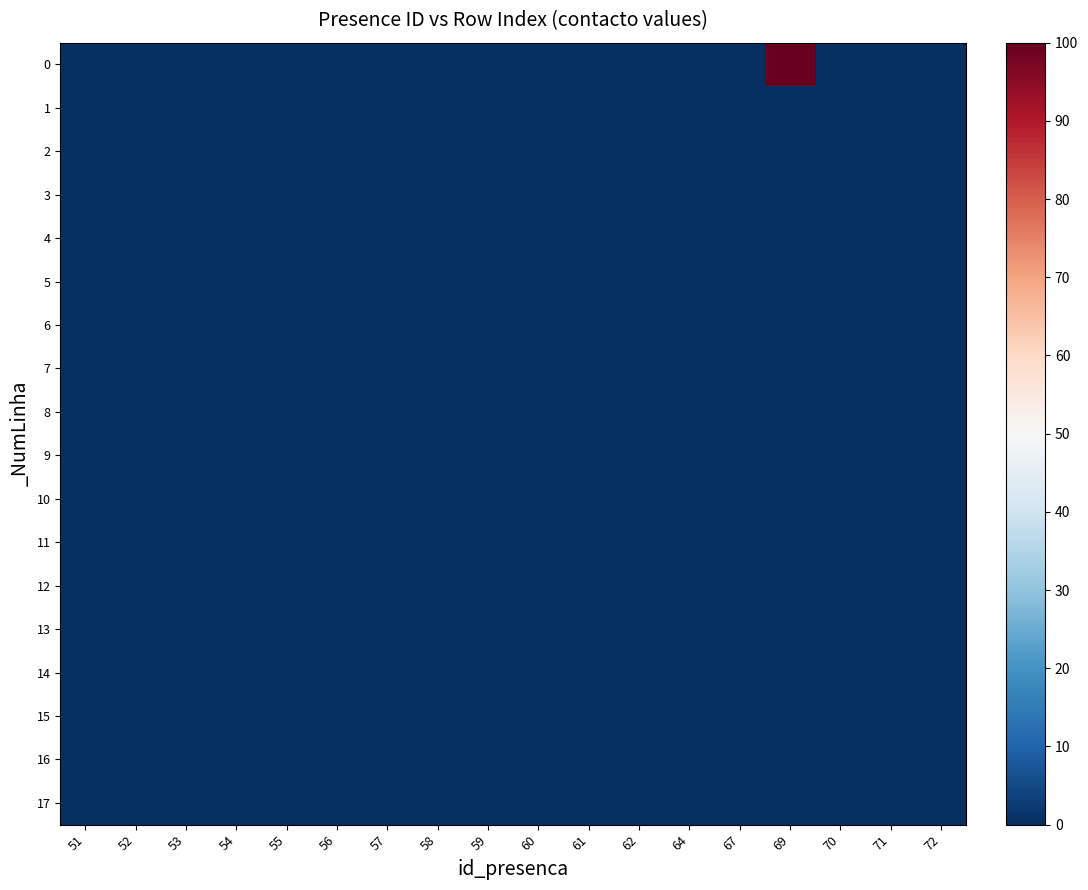

Reading left to right, extract all data points from this chart.

0: 51=0	52=0	53=0	54=0	55=0	56=0	57=0	58=0	59=0	60=0	61=0	62=0	64=0	67=0	69=100	70=0	71=0	72=0
1: 51=0	52=0	53=0	54=0	55=0	56=0	57=0	58=0	59=0	60=0	61=0	62=0	64=0	67=0	69=0	70=0	71=0	72=0
2: 51=0	52=0	53=0	54=0	55=0	56=0	57=0	58=0	59=0	60=0	61=0	62=0	64=0	67=0	69=0	70=0	71=0	72=0
3: 51=0	52=0	53=0	54=0	55=0	56=0	57=0	58=0	59=0	60=0	61=0	62=0	64=0	67=0	69=0	70=0	71=0	72=0
4: 51=0	52=0	53=0	54=0	55=0	56=0	57=0	58=0	59=0	60=0	61=0	62=0	64=0	67=0	69=0	70=0	71=0	72=0
5: 51=0	52=0	53=0	54=0	55=0	56=0	57=0	58=0	59=0	60=0	61=0	62=0	64=0	67=0	69=0	70=0	71=0	72=0
6: 51=0	52=0	53=0	54=0	55=0	56=0	57=0	58=0	59=0	60=0	61=0	62=0	64=0	67=0	69=0	70=0	71=0	72=0
7: 51=0	52=0	53=0	54=0	55=0	56=0	57=0	58=0	59=0	60=0	61=0	62=0	64=0	67=0	69=0	70=0	71=0	72=0
8: 51=0	52=0	53=0	54=0	55=0	56=0	57=0	58=0	59=0	60=0	61=0	62=0	64=0	67=0	69=0	70=0	71=0	72=0
9: 51=0	52=0	53=0	54=0	55=0	56=0	57=0	58=0	59=0	60=0	61=0	62=0	64=0	67=0	69=0	70=0	71=0	72=0
10: 51=0	52=0	53=0	54=0	55=0	56=0	57=0	58=0	59=0	60=0	61=0	62=0	64=0	67=0	69=0	70=0	71=0	72=0
11: 51=0	52=0	53=0	54=0	55=0	56=0	57=0	58=0	59=0	60=0	61=0	62=0	64=0	67=0	69=0	70=0	71=0	72=0
12: 51=0	52=0	53=0	54=0	55=0	56=0	57=0	58=0	59=0	60=0	61=0	62=0	64=0	67=0	69=0	70=0	71=0	72=0
13: 51=0	52=0	53=0	54=0	55=0	56=0	57=0	58=0	59=0	60=0	61=0	62=0	64=0	67=0	69=0	70=0	71=0	72=0
14: 51=0	52=0	53=0	54=0	55=0	56=0	57=0	58=0	59=0	60=0	61=0	62=0	64=0	67=0	69=0	70=0	71=0	72=0
15: 51=0	52=0	53=0	54=0	55=0	56=0	57=0	58=0	59=0	60=0	61=0	62=0	64=0	67=0	69=0	70=0	71=0	72=0
16: 51=0	52=0	53=0	54=0	55=0	56=0	57=0	58=0	59=0	60=0	61=0	62=0	64=0	67=0	69=0	70=0	71=0	72=0
17: 51=0	52=0	53=0	54=0	55=0	56=0	57=0	58=0	59=0	60=0	61=0	62=0	64=0	67=0	69=0	70=0	71=0	72=0